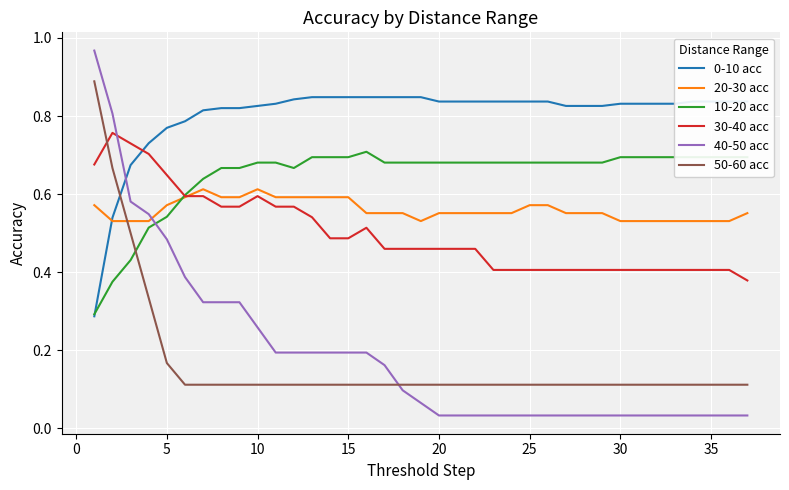

Does the chart display data point markers on the line(s)?

No